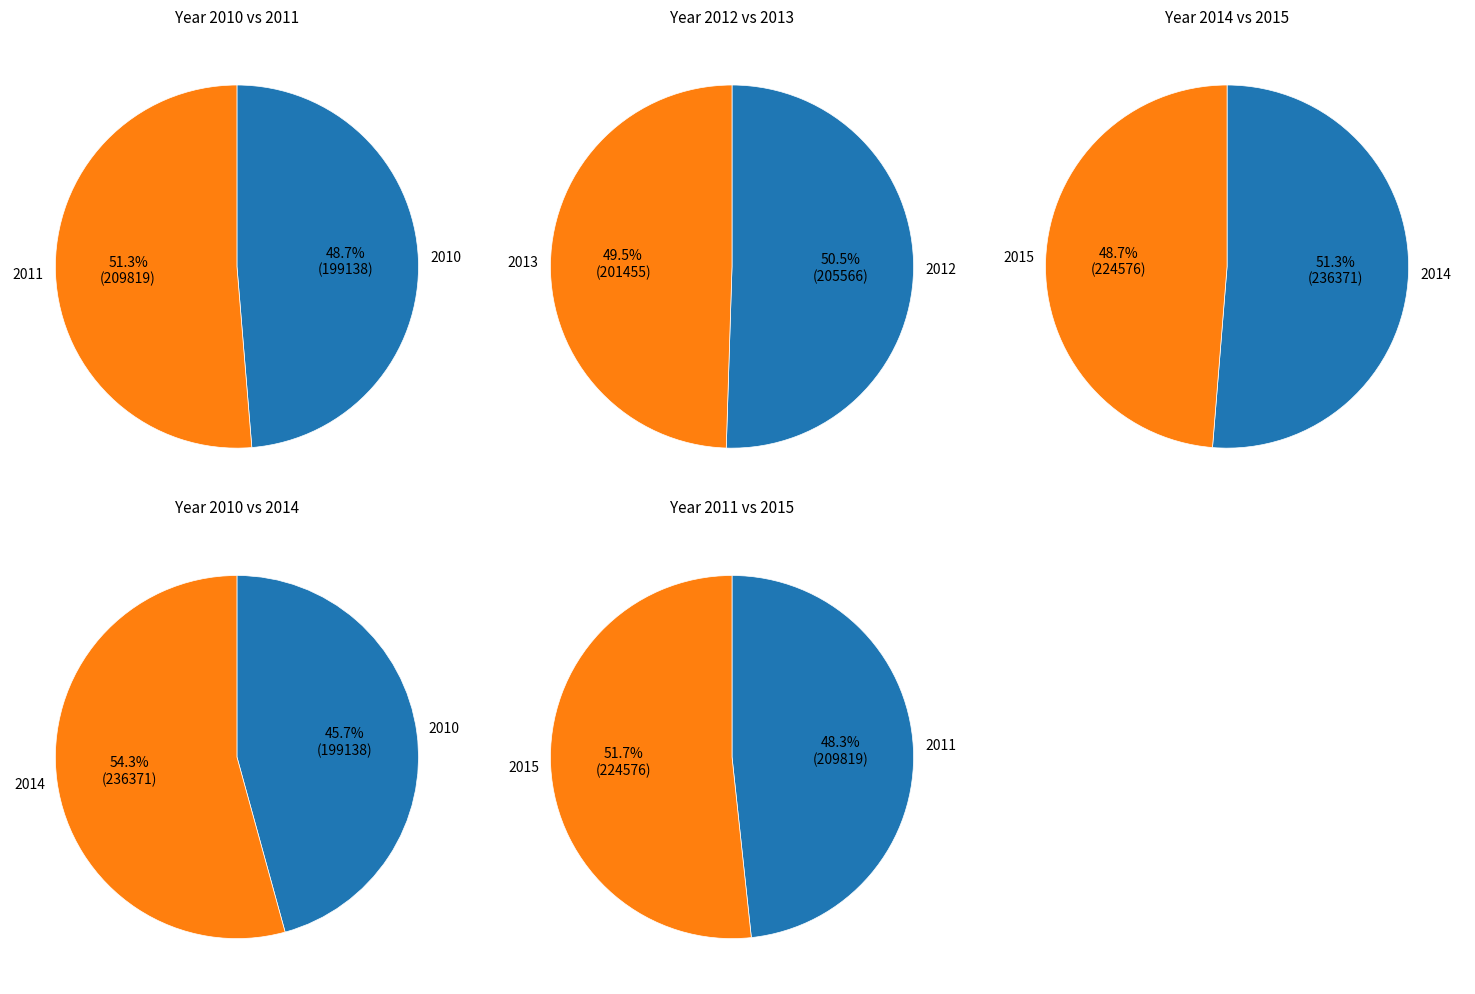

Which category has the smallest portion of the pie?

2010